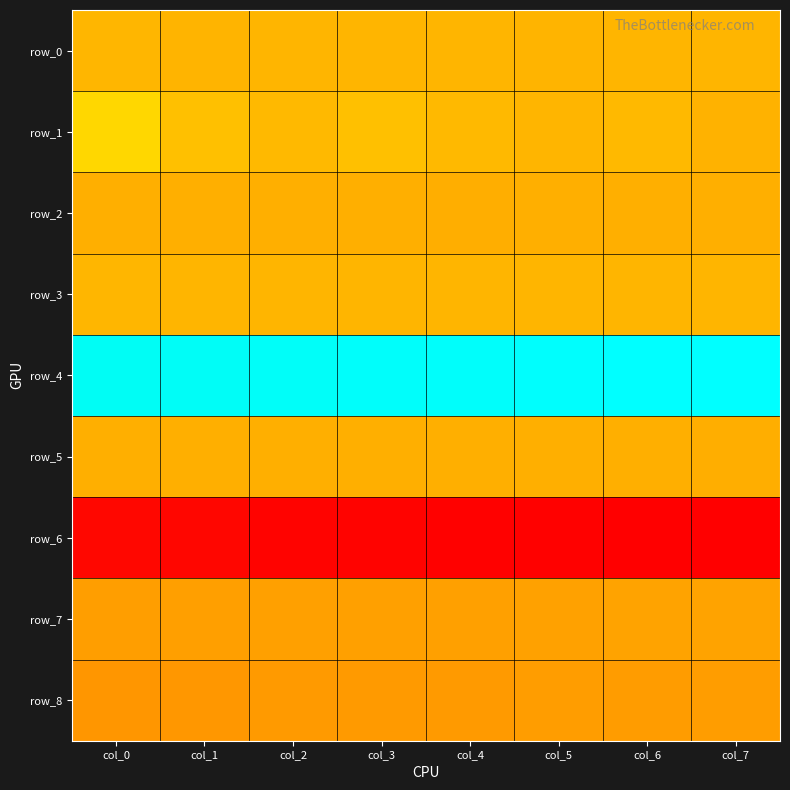

Which has a higher value, col_6 or col_0?

col_0